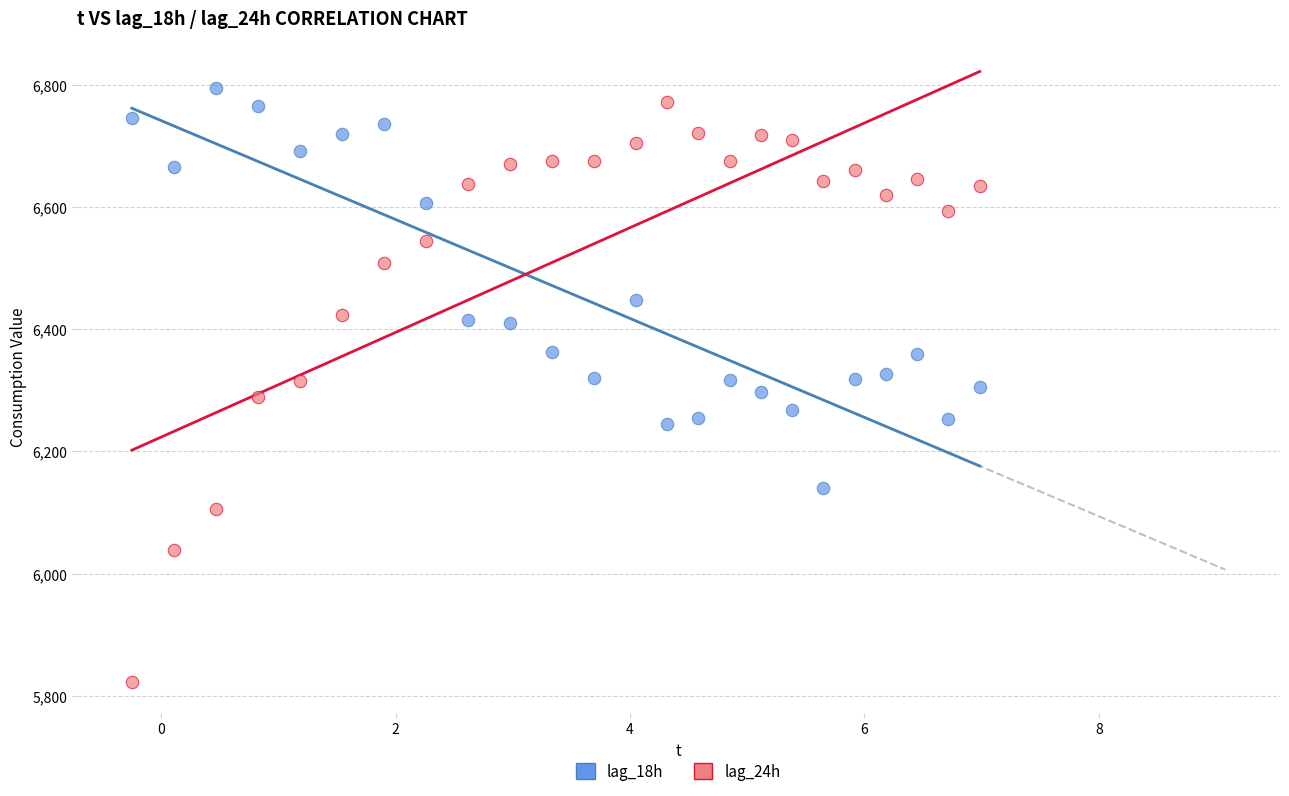

Which series reaches the minimum Y coordinate?

lag_24h